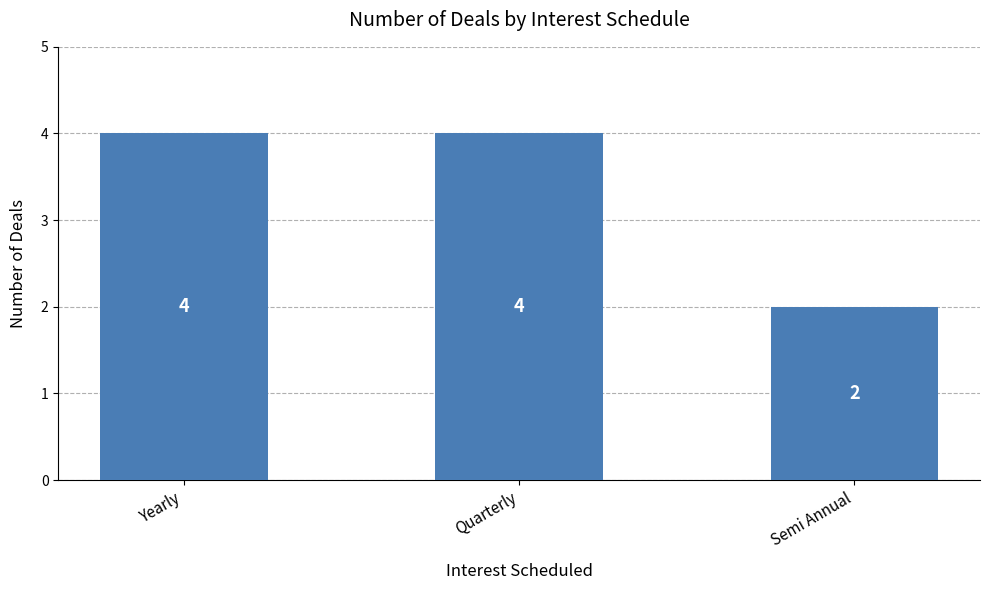

What is the minimum value shown in the chart?

2